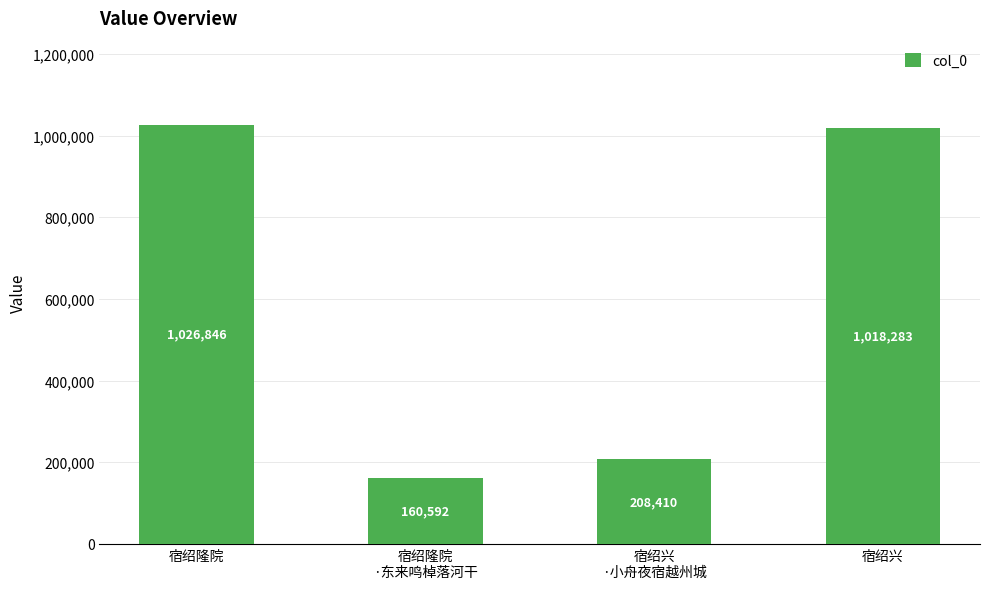

What position from the right is 宿绍兴?

1